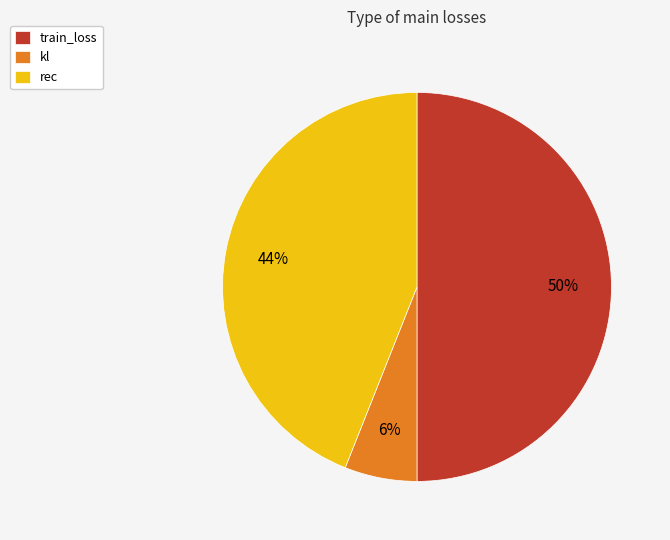

To the nearest percent, what is the average slice percentage?

33%